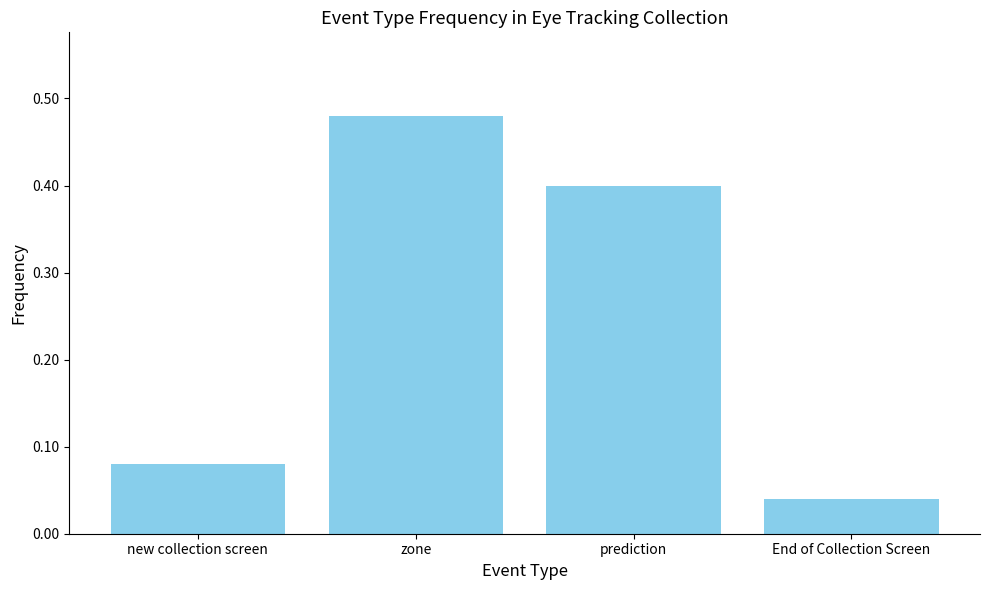

Where is the data nearest to the value 0?

End of Collection Screen